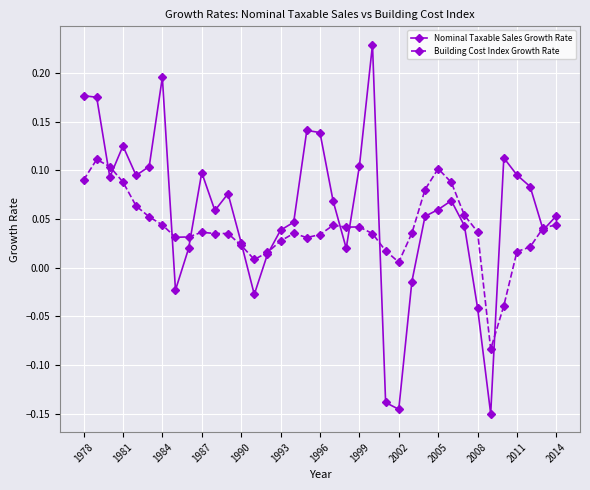

True or false: Building Cost Index Growth Rate has more than 1 interior local peaks.

True